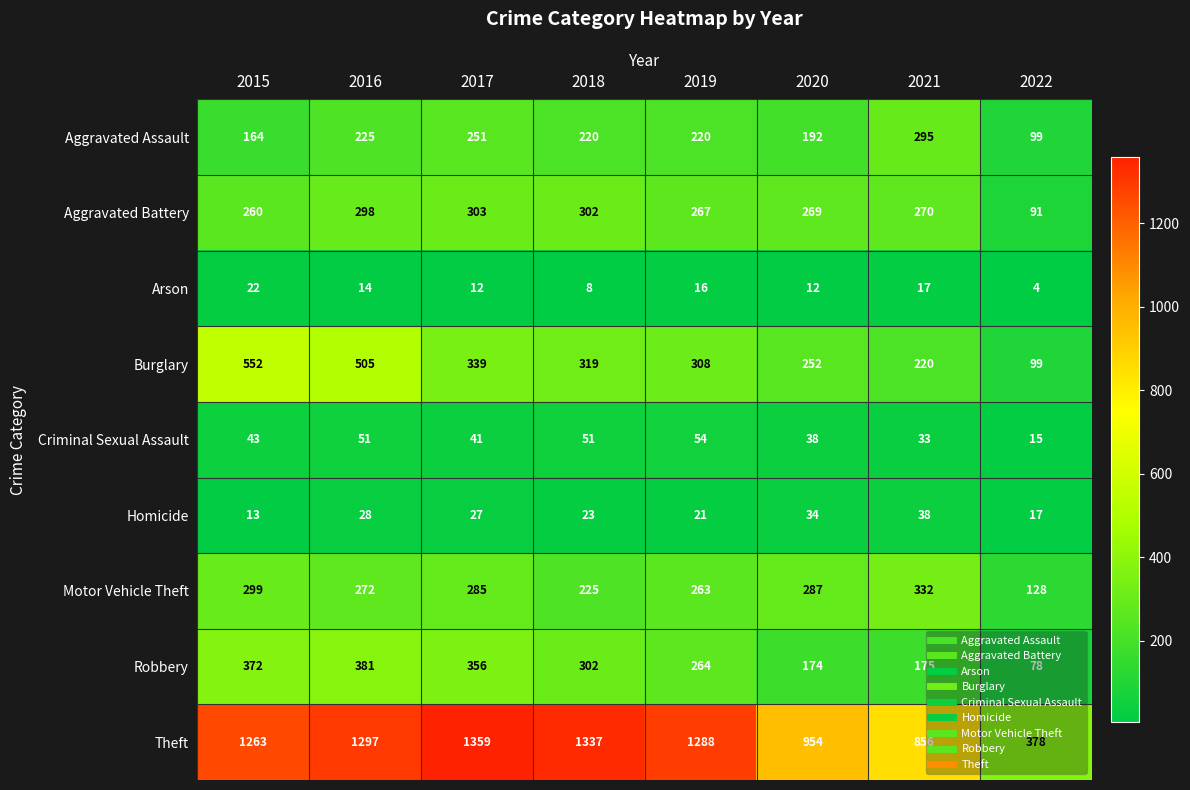

Is it true that Arson equals 19 at 2020?

False